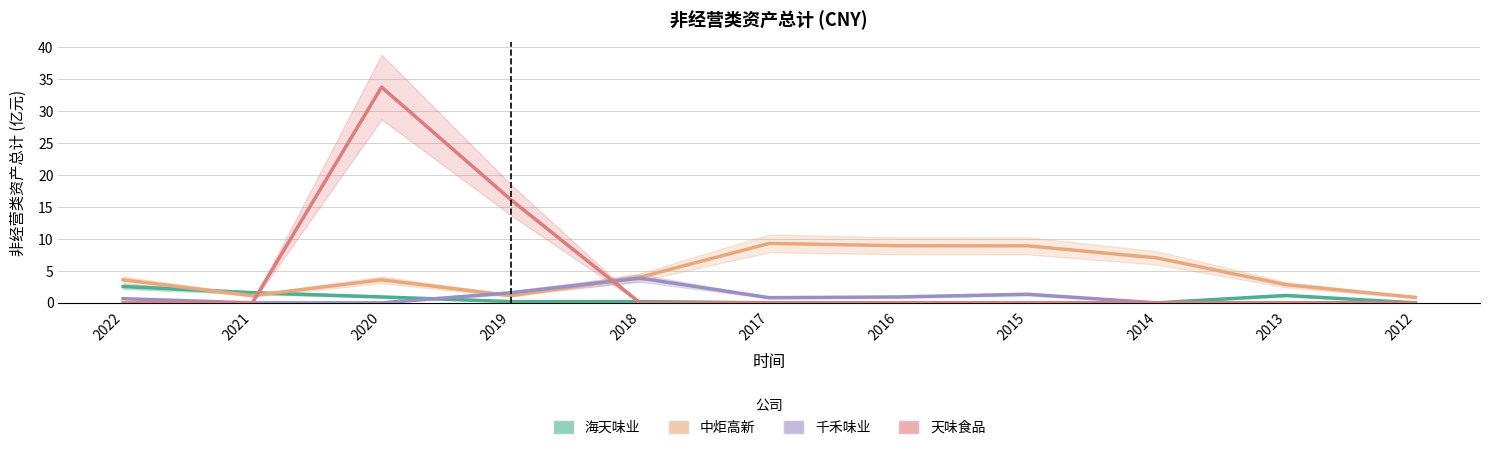

At which label does 中炬高新 first exceed 3?

2022